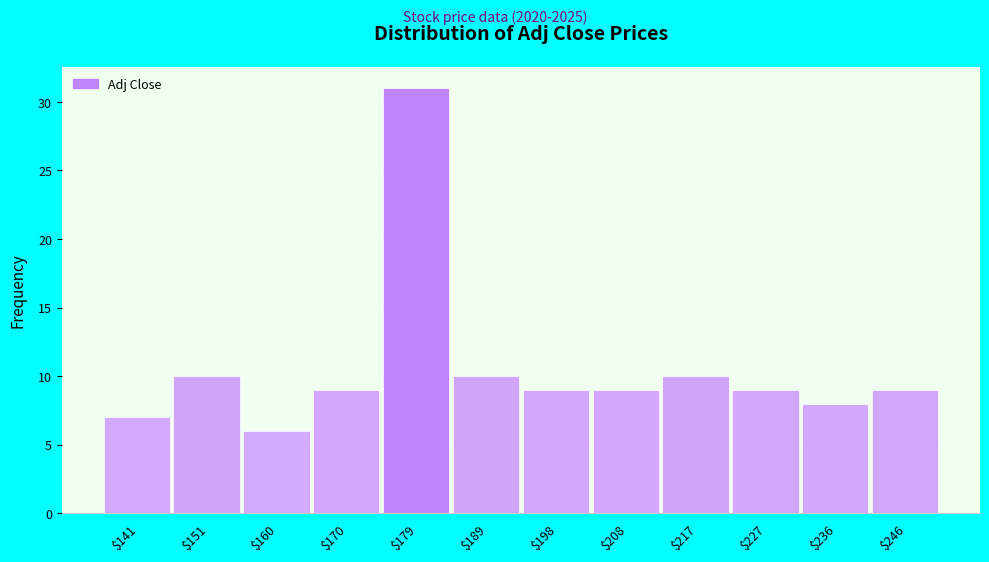

Reading right to left, list all the values displayed in this chart.

9	8	9	10	9	9	10	31	9	6	10	7